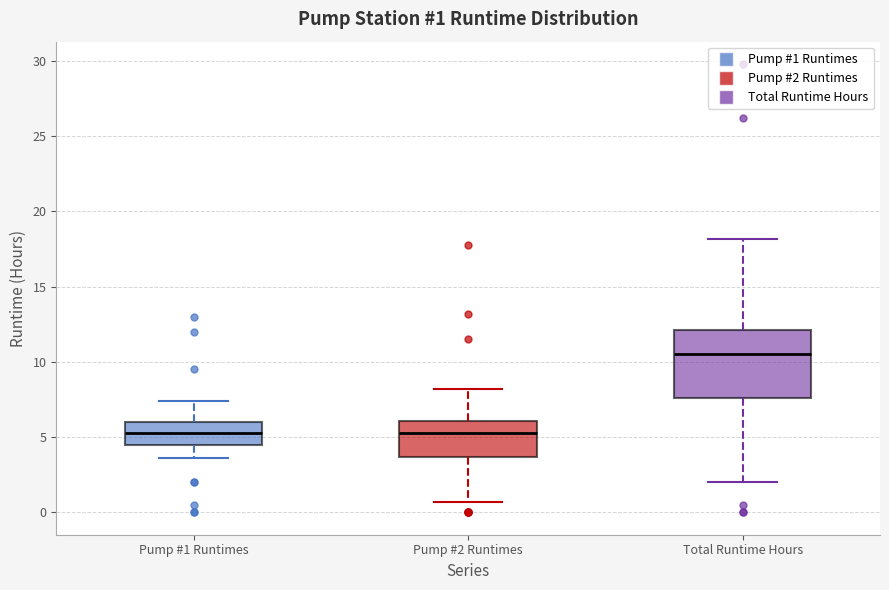

Comparing the boxes themselves (not the whiskers), which one is the tallest?

Total Runtime Hours